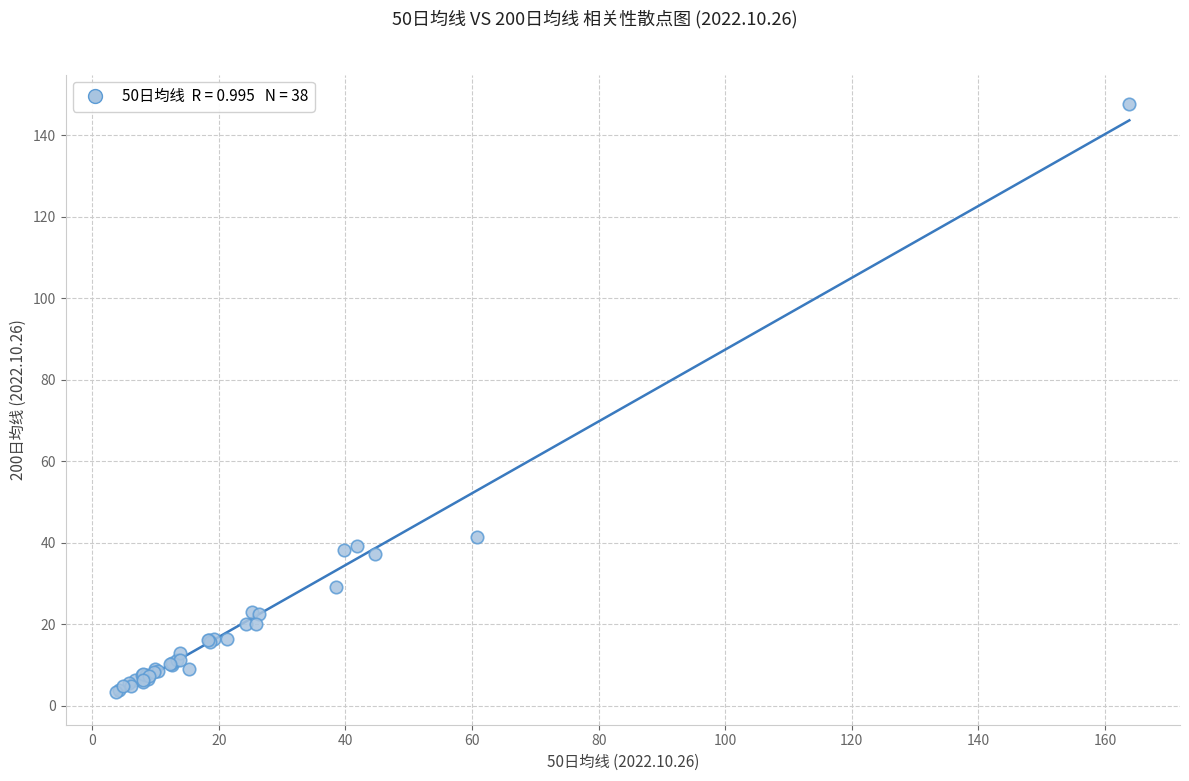

What Y value in the scatter plot is closest to 75?

41.4